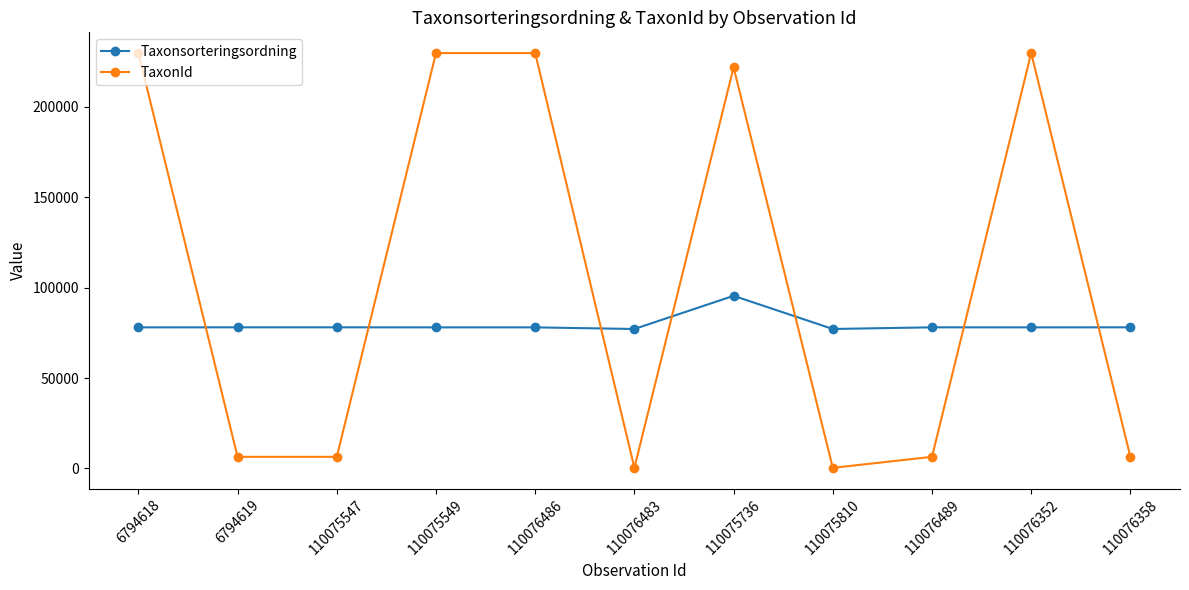

What is the value of the Taxonsorteringsordning point at the 2nd from the left?

78098